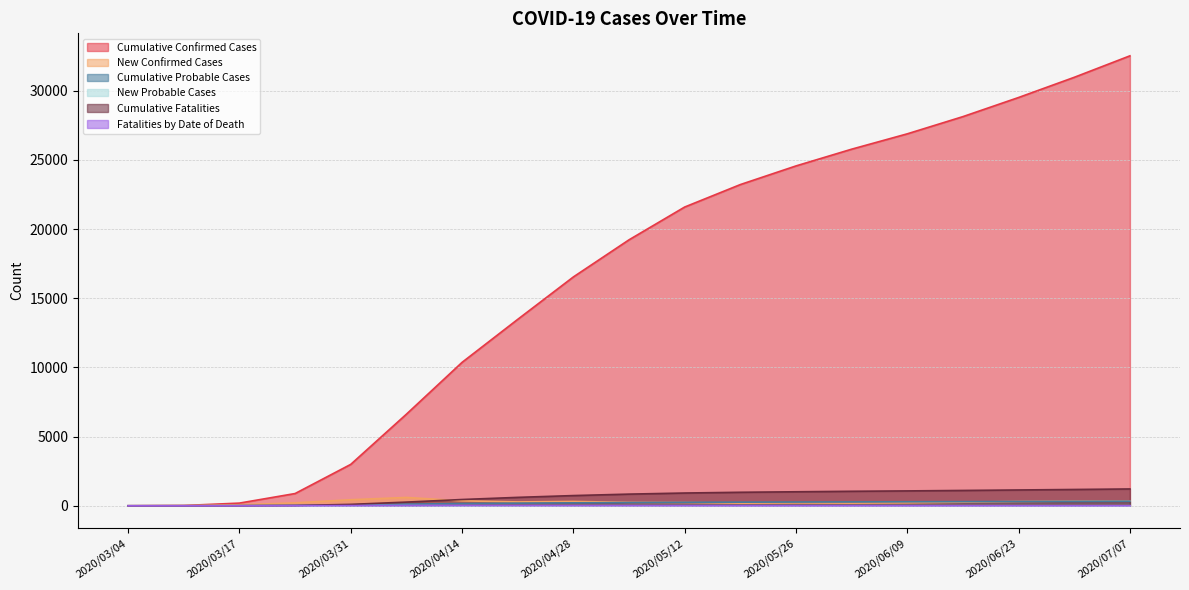

Which category has the lowest value in the New Confirmed Cases series?

2020/03/04